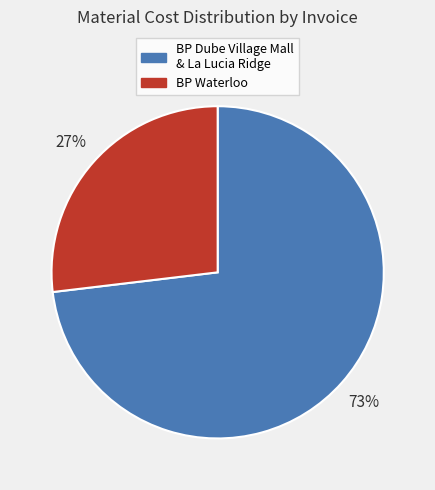

To the nearest percent, what is the average slice percentage?

50%